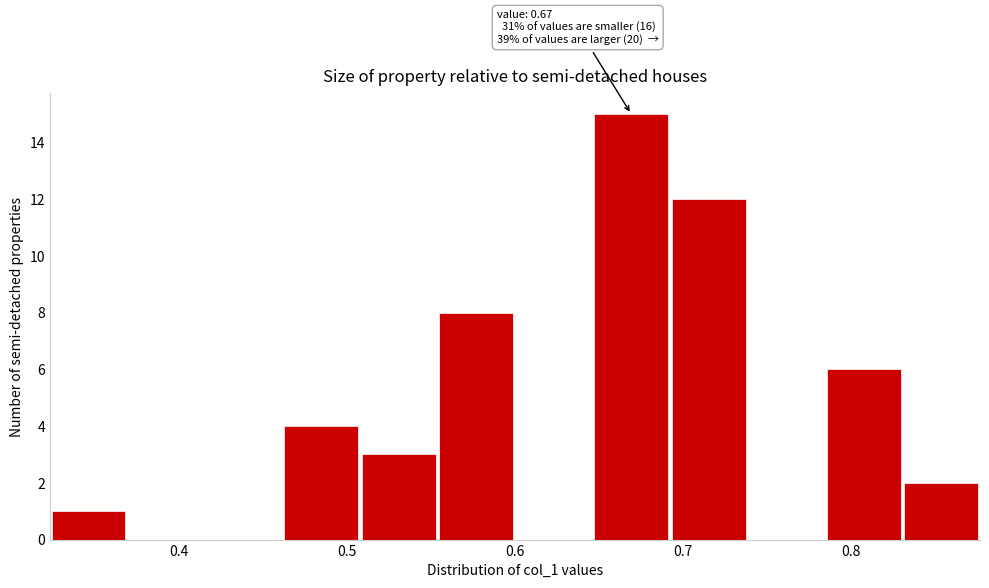

Which range on the x-axis has the tallest bar?

0.65 to 0.69